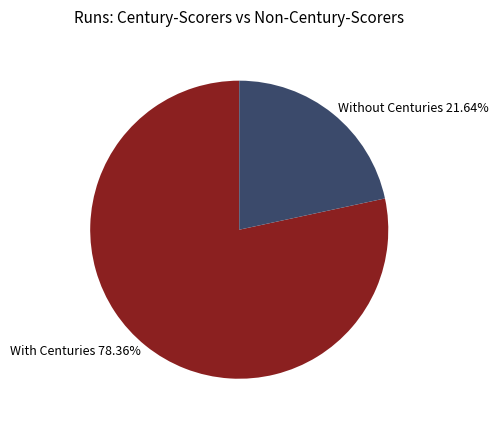

Is there a majority slice in this chart?

Yes